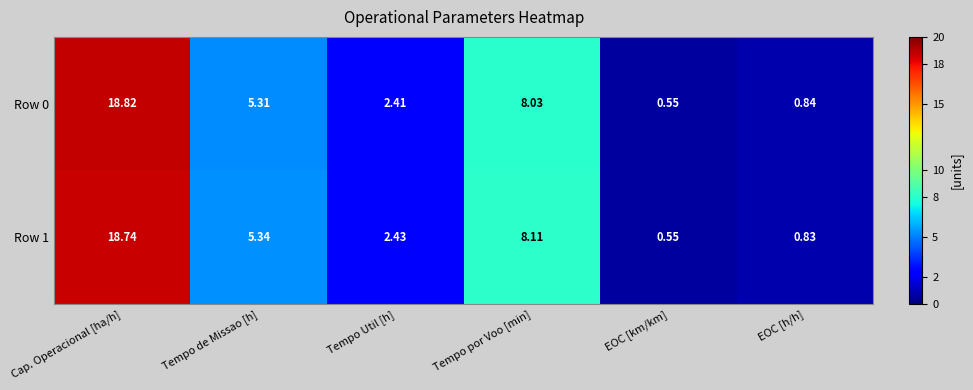

Which category has the lowest value in the Row 1 series?

EOC [km/km]